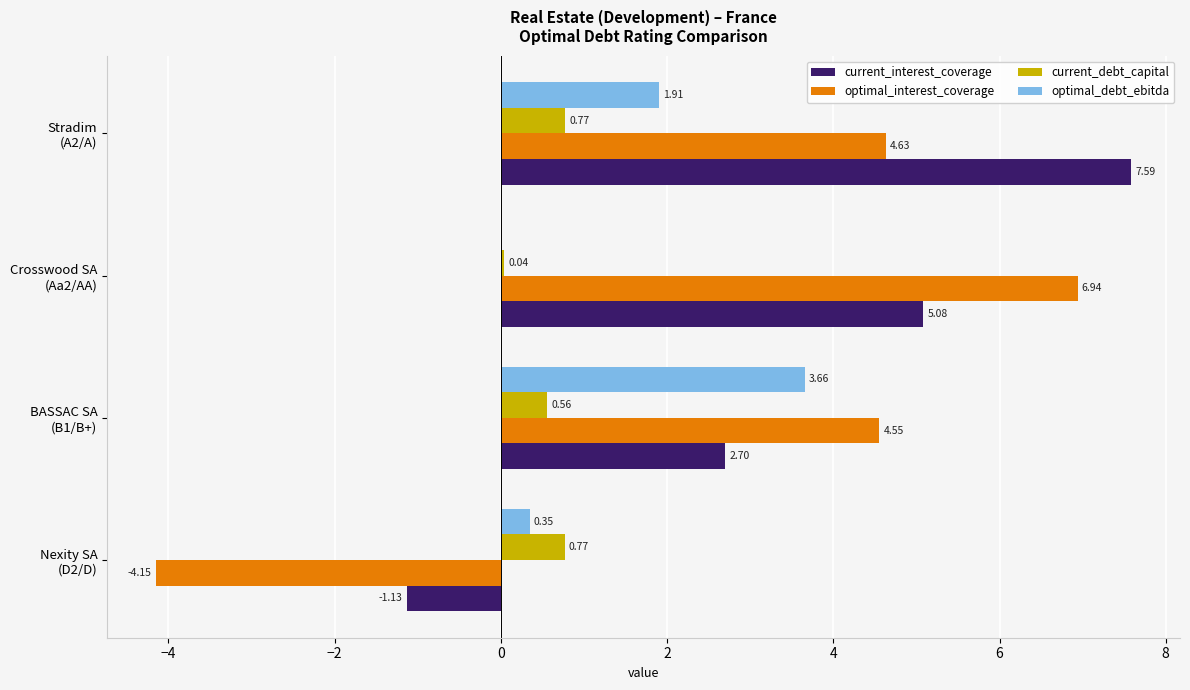

Where is current_interest_coverage nearest to the value 3?

BASSAC SA
(B1/B+)